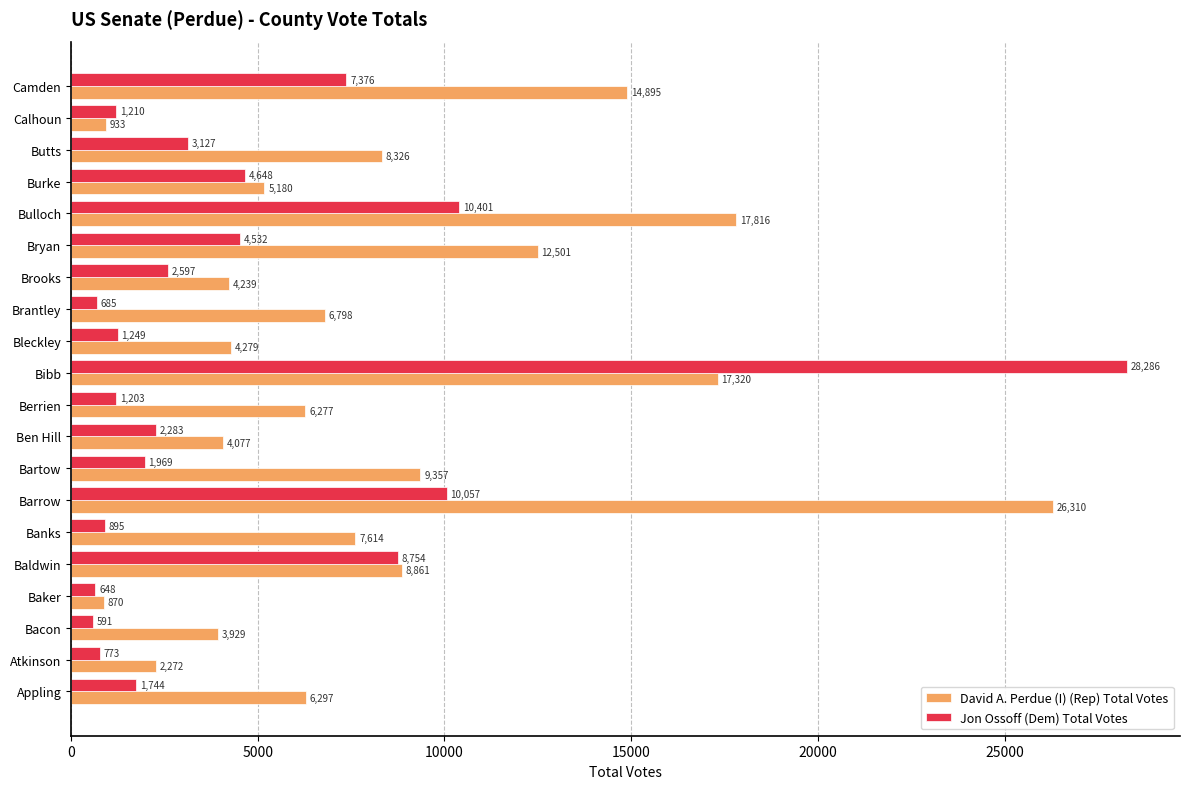

At how many categories does at least one series exceed 5915?

12